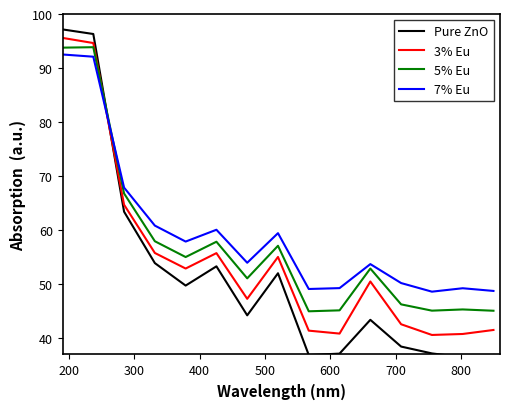

Does the chart display data point markers on the line(s)?

No